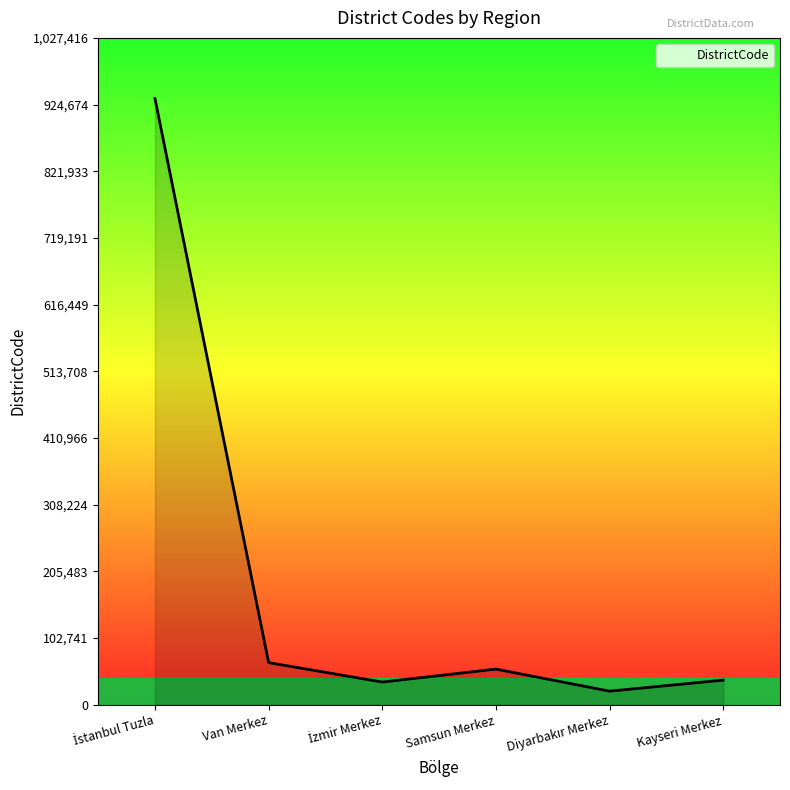

Read the value at Kayseri Merkez.

38001